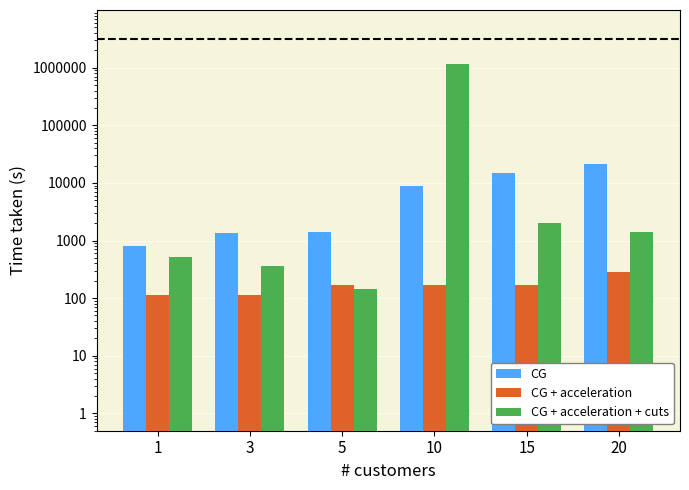

The value of CG at 20 is 29380.8. True or false?

False